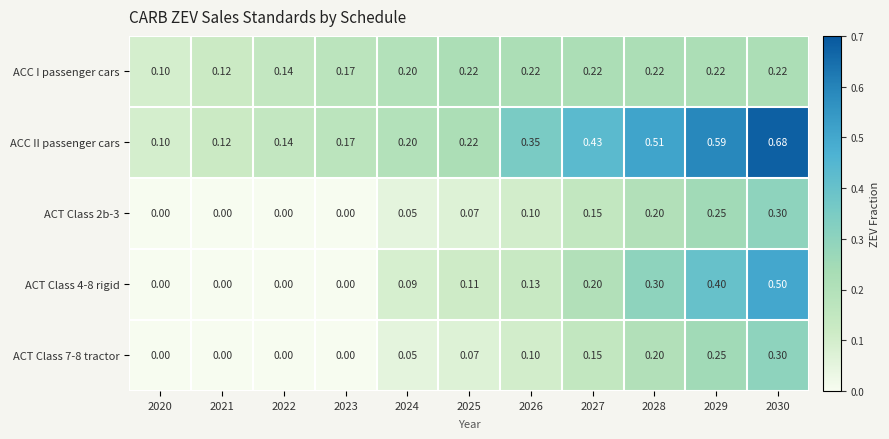

Between 2025 and 2029, which series saw the biggest shift?

ACC II passenger cars